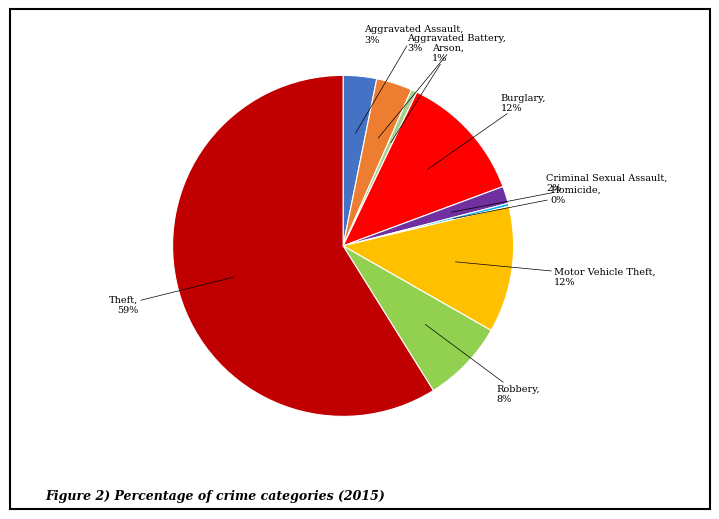

Is there any slice that represents more than half of the pie?

Yes